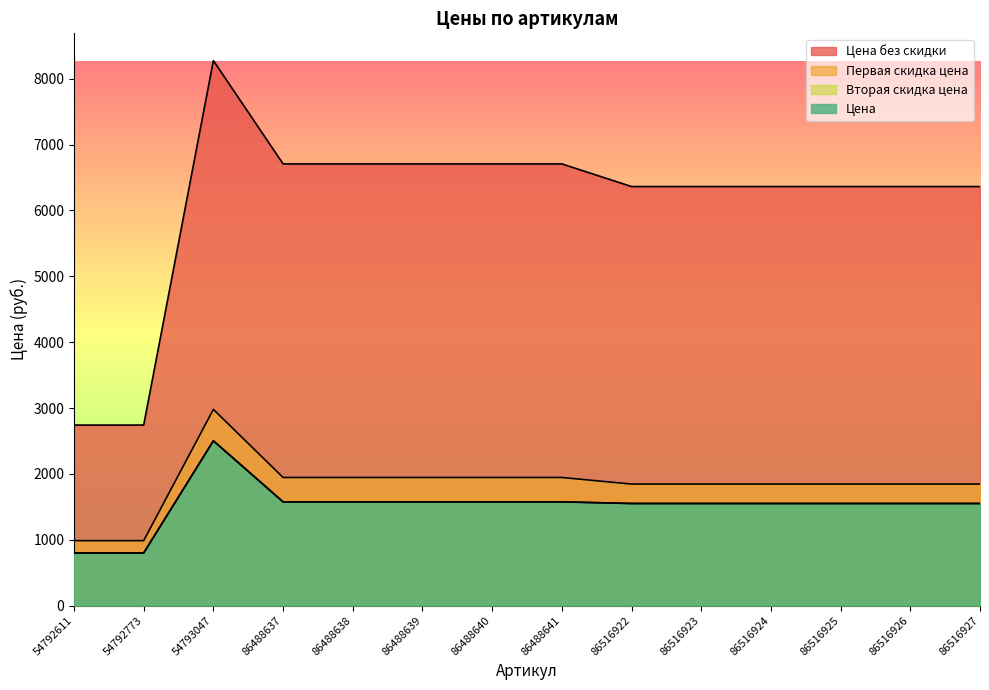

What is the value of the Вторая скидка цена point at the 14th from the left?

1550